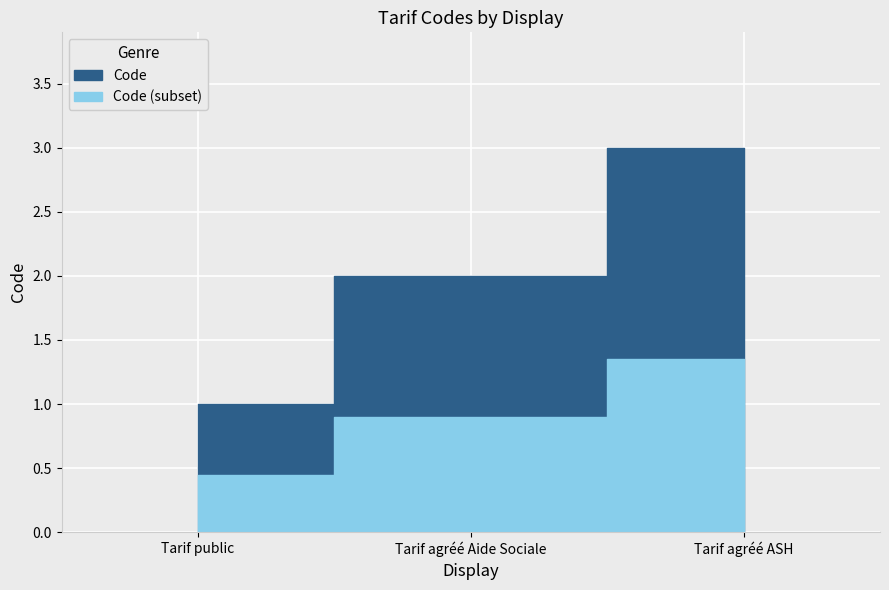

What is the value of the 2nd point from the left?

2